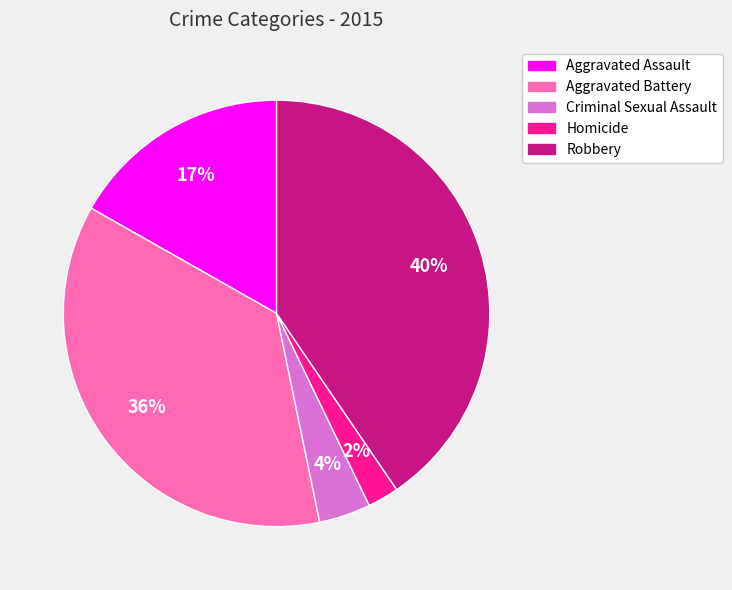

To the nearest percent, what is the average slice percentage?

20%